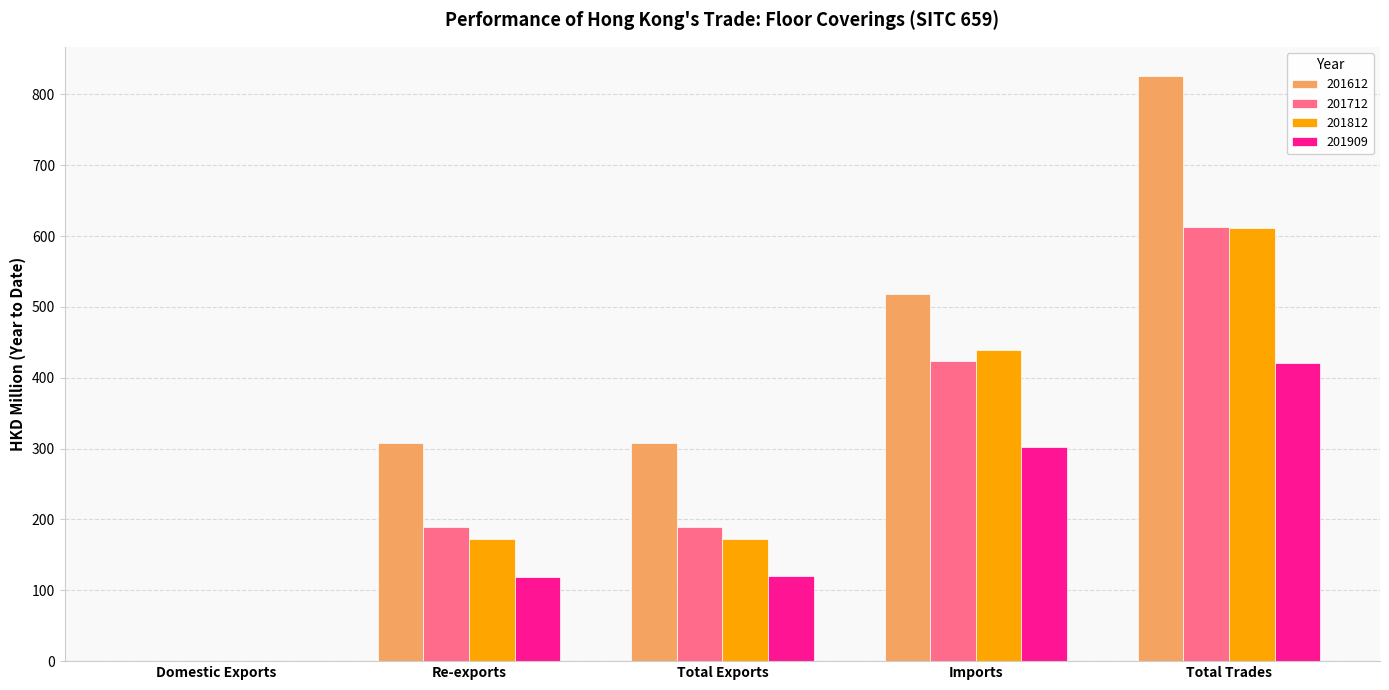

At which label does 201612 first exceed 308?

Total Exports